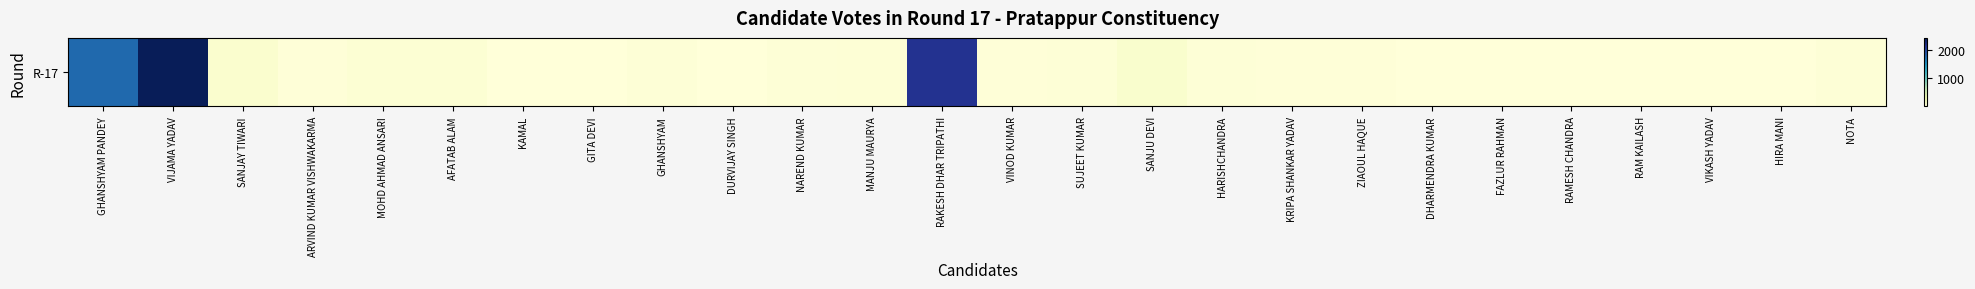

What is the sum of all values?

6878